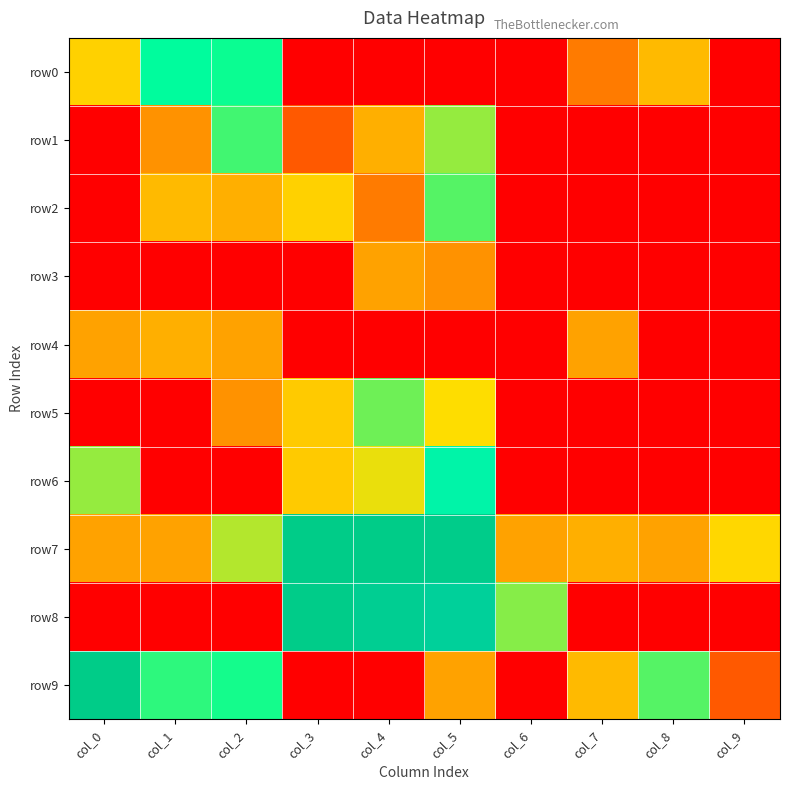

Reading right to left, extract all data points from this chart.

row0: col_9=0.1	col_8=6.0	col_7=2.0	col_6=0.1	col_5=0.1	col_4=0.1	col_3=0.1	col_2=30.0	col_1=38.0	col_0=9.0
row1: col_9=0.1	col_8=0.1	col_7=0.1	col_6=0.1	col_5=17.0	col_4=5.0	col_3=1.0	col_2=24.0	col_1=3.0	col_0=0.1
row2: col_9=0.1	col_8=0.1	col_7=0.1	col_6=0.1	col_5=22.0	col_4=2.0	col_3=9.0	col_2=5.0	col_1=6.0	col_0=0.1
row3: col_9=0.1	col_8=0.1	col_7=0.1	col_6=0.1	col_5=3.0	col_4=4.0	col_3=0.1	col_2=0.1	col_1=0.1	col_0=0.1
row4: col_9=0.1	col_8=0.1	col_7=4.0	col_6=0.1	col_5=0.1	col_4=0.1	col_3=0.1	col_2=4.0	col_1=5.0	col_0=4.0
row5: col_9=0.1	col_8=0.1	col_7=0.1	col_6=0.1	col_5=11.0	col_4=20.0	col_3=8.0	col_2=3.0	col_1=0.1	col_0=0.1
row6: col_9=0.1	col_8=0.1	col_7=0.1	col_6=0.1	col_5=59.0	col_4=12.0	col_3=8.0	col_2=0.1	col_1=0.1	col_0=17.0
row7: col_9=10.0	col_8=4.0	col_7=5.0	col_6=4.0	col_5=3186.0	col_4=3471.0	col_3=3420.0	col_2=15.0	col_1=4.0	col_0=4.0
row8: col_9=0.1	col_8=0.1	col_7=0.1	col_6=18.0	col_5=1695.0	col_4=2324.0	col_3=3241.0	col_2=0.1	col_1=0.1	col_0=0.1
row9: col_9=1.0	col_8=22.0	col_7=6.0	col_6=0.1	col_5=4.0	col_4=0.1	col_3=0.1	col_2=29.0	col_1=26.0	col_0=3393.0